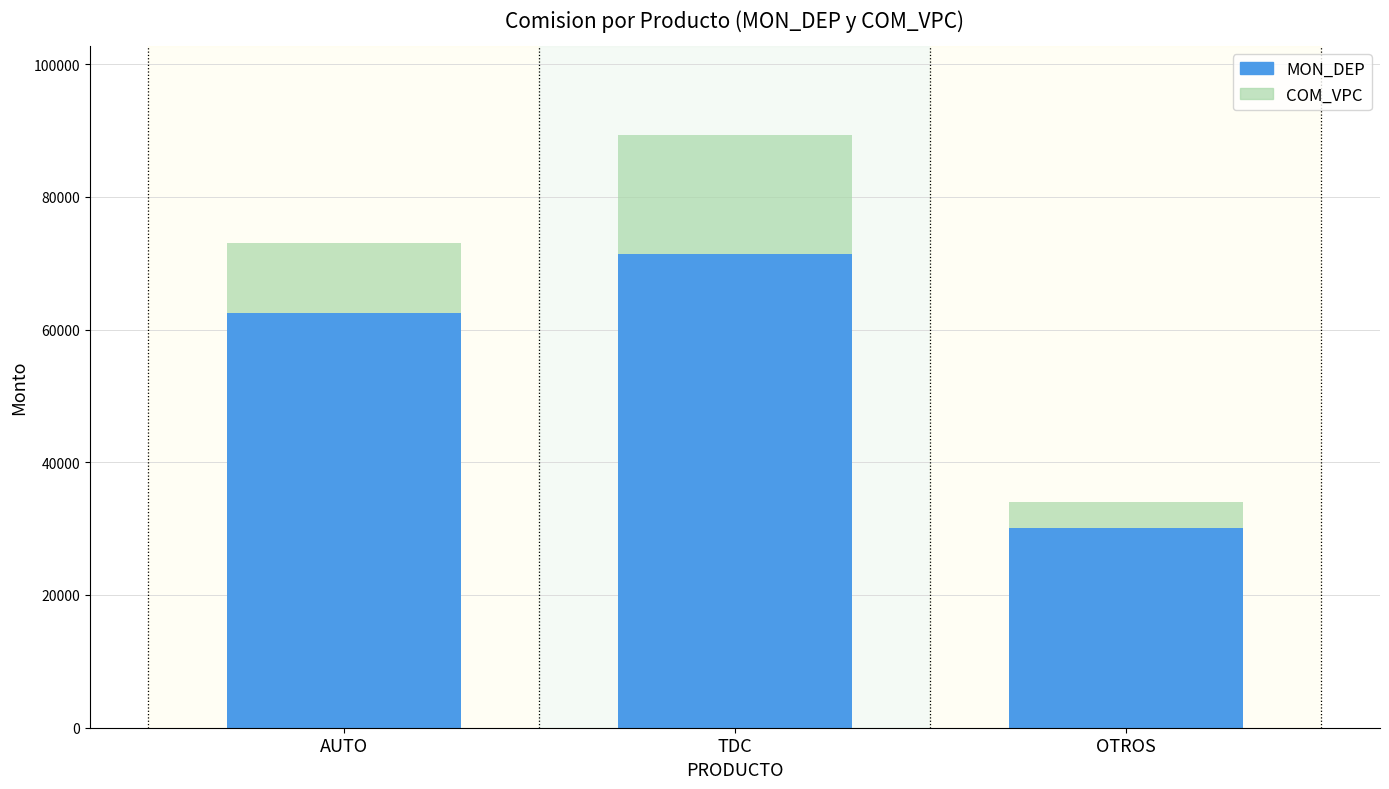

How many bars are there in total?

3